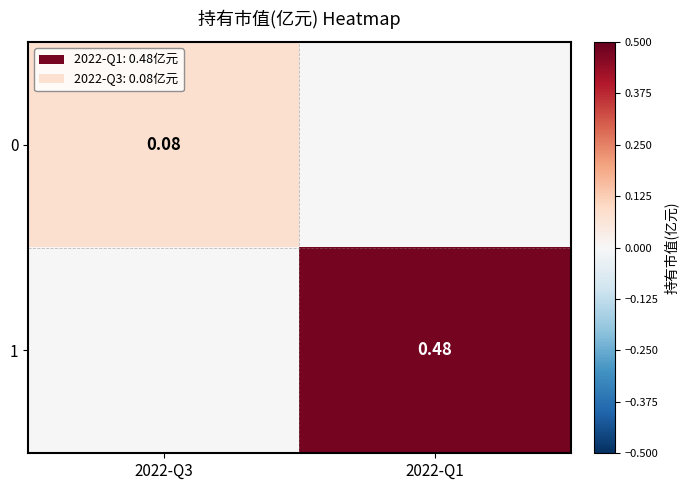

List the series in order of their peak value, highest first.

1, 0